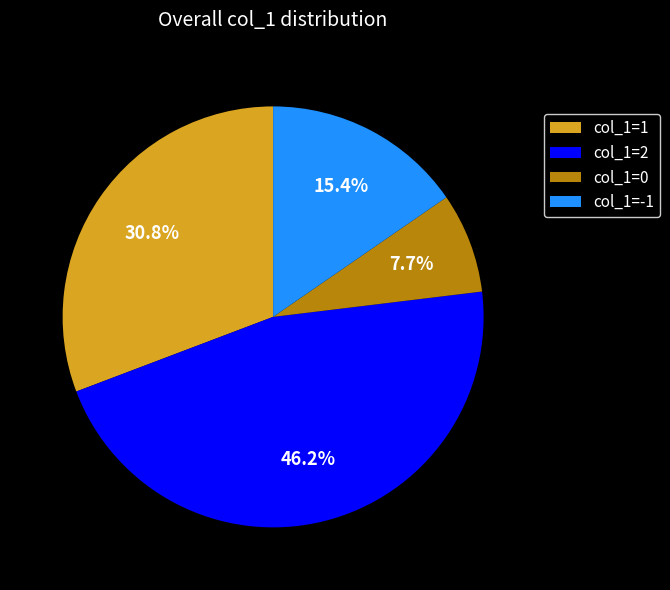

True or false: col_1=0 accounts for 8% of the total.

True